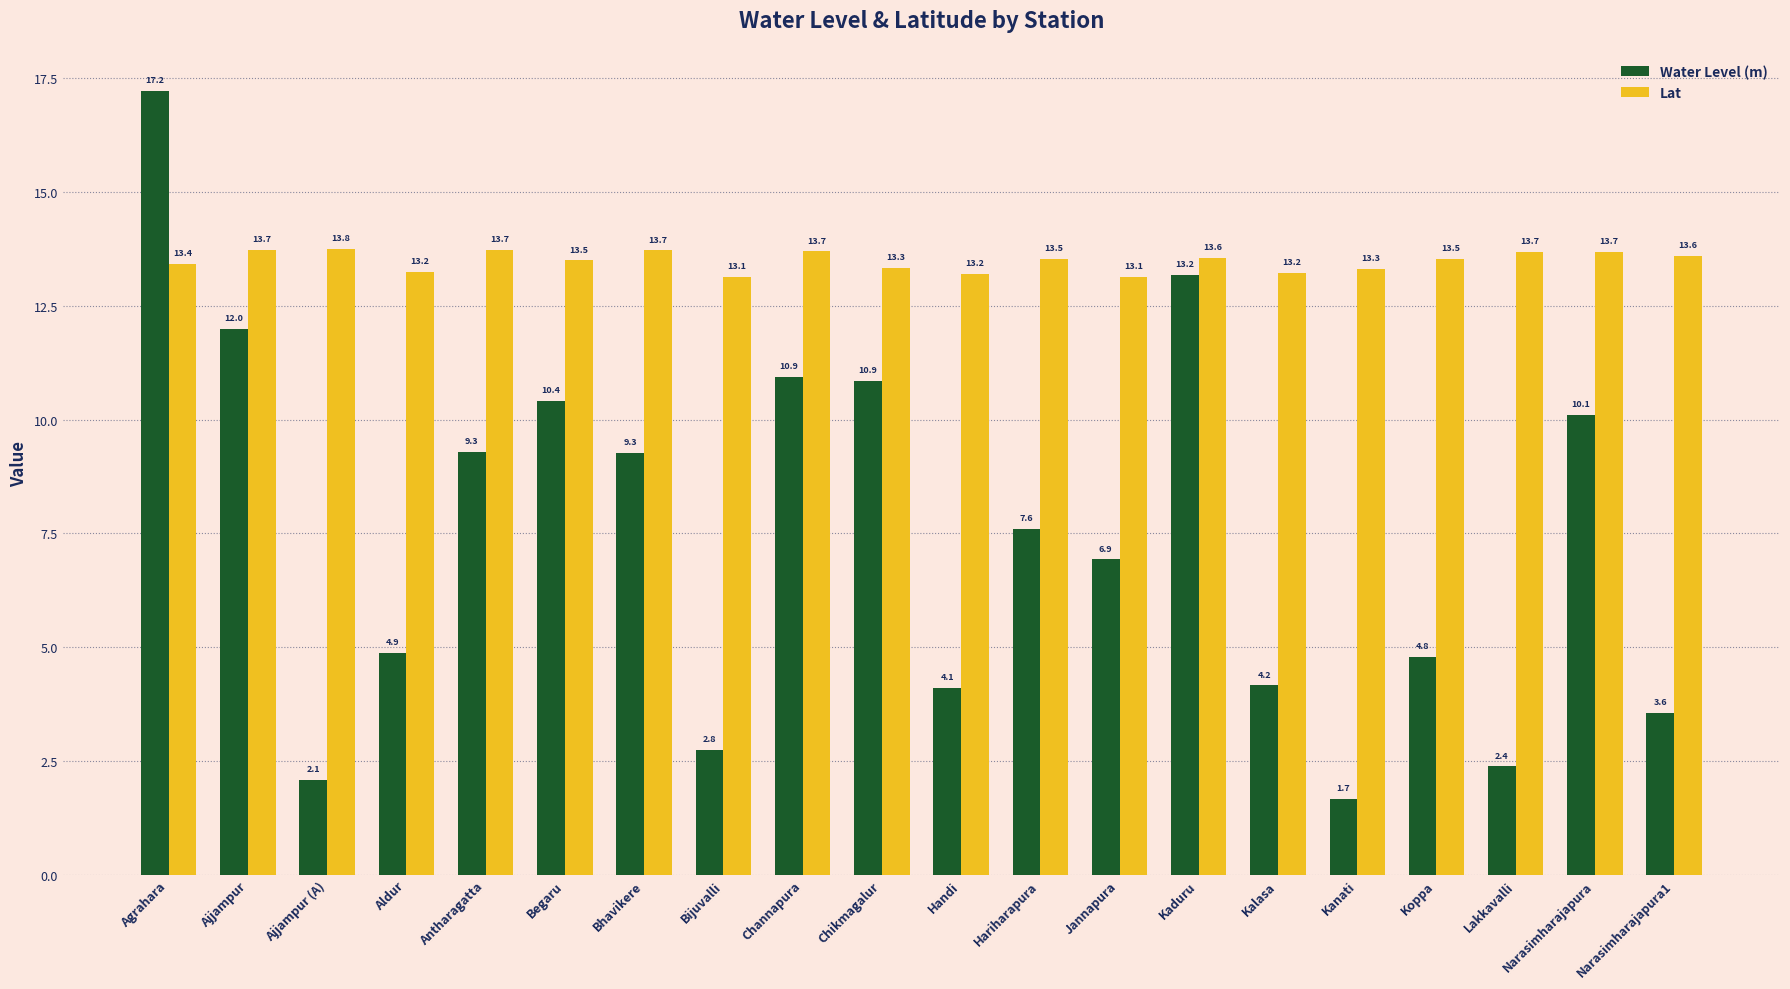

What value does the Water Level (m) series have at Ajjampur (A)?

2.1